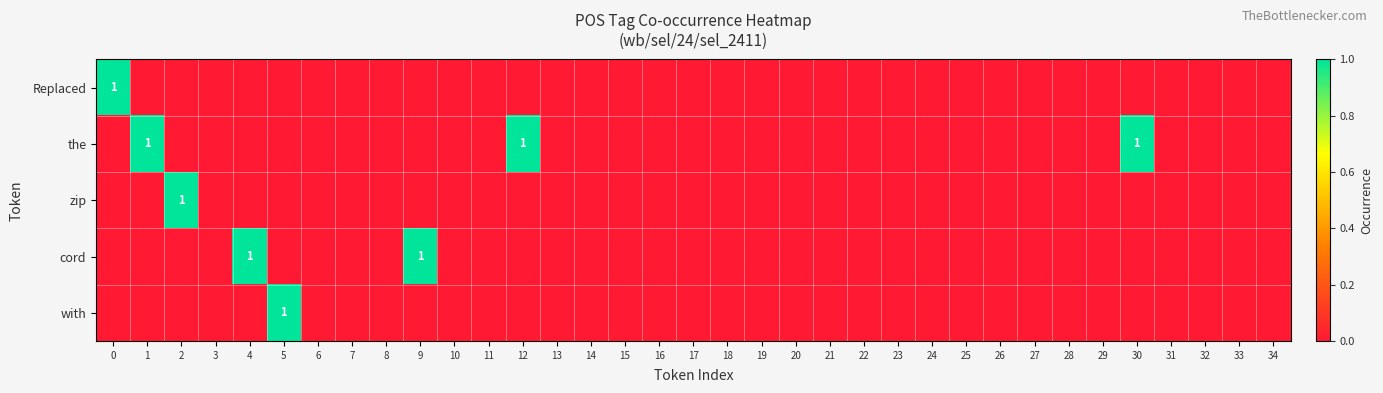

What is the maximum value shown in the chart?

1